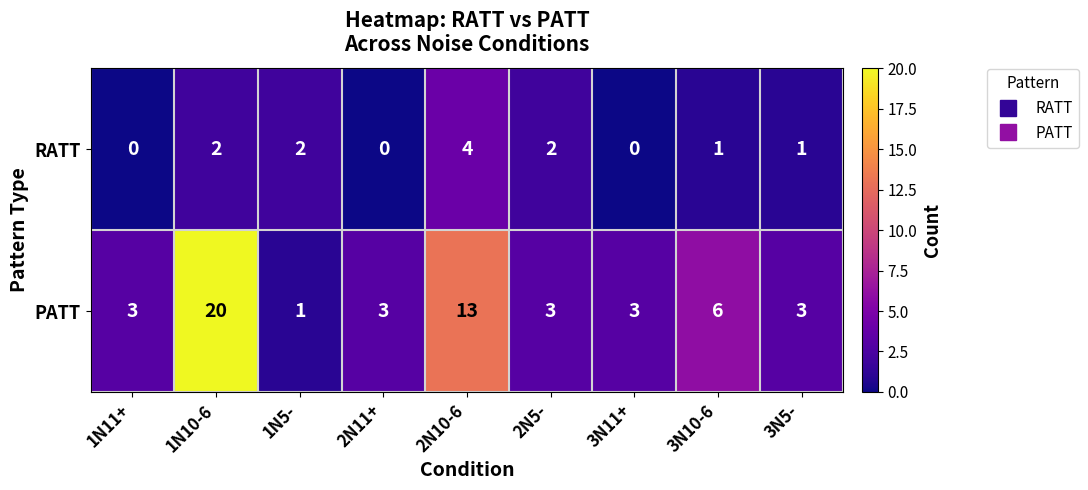

Is the value of RATT at 3N10-6 greater than the value of PATT at 1N11+?

No